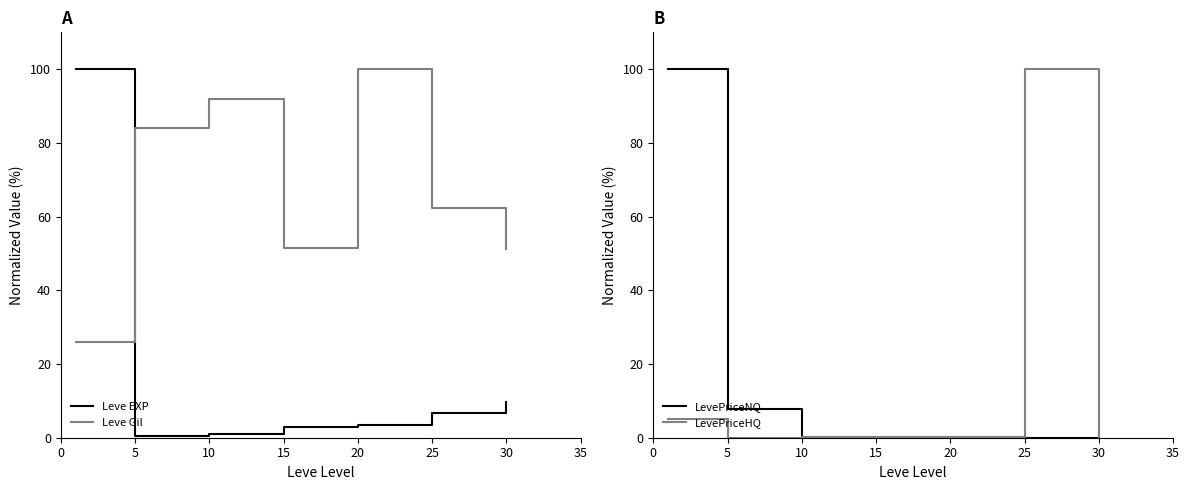

True or false: Leve EXP has more than 2 interior local peaks.

False